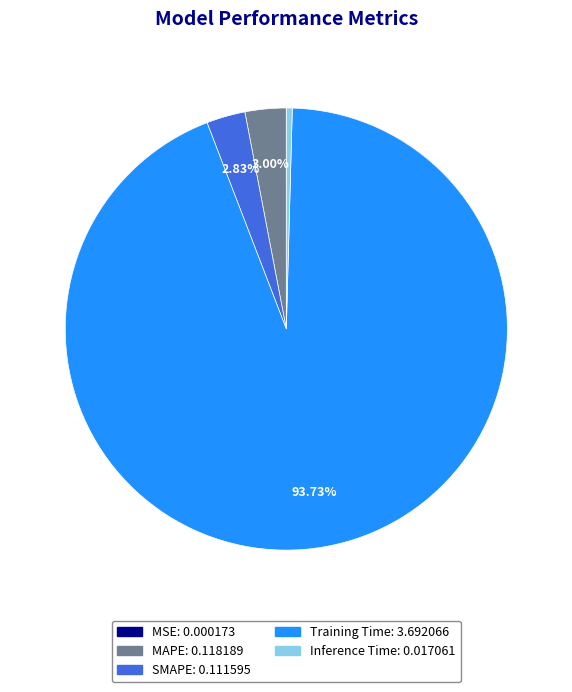

How much of the chart is everything except MAPE?

97.0%